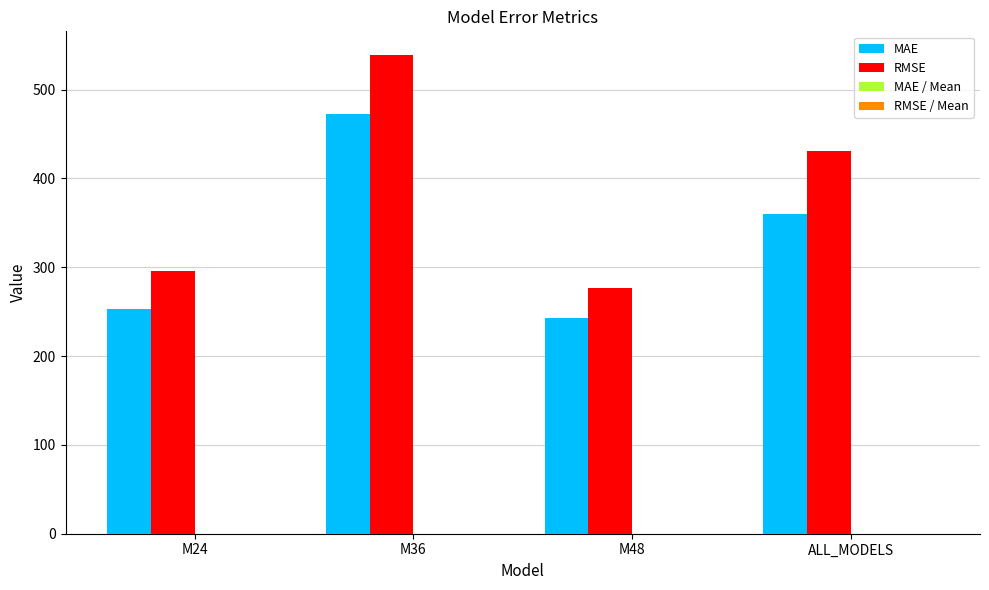

What is the approximate value of MAE at M48?

243.4